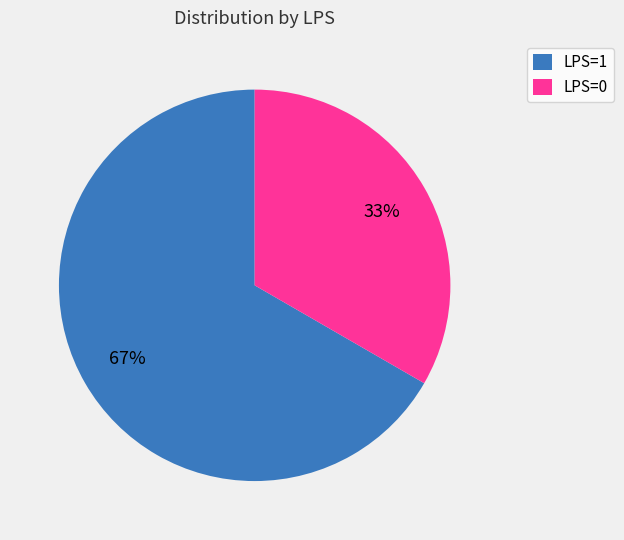

Approximately how many times larger is the value at LPS=0 compared to LPS=1?

0.5